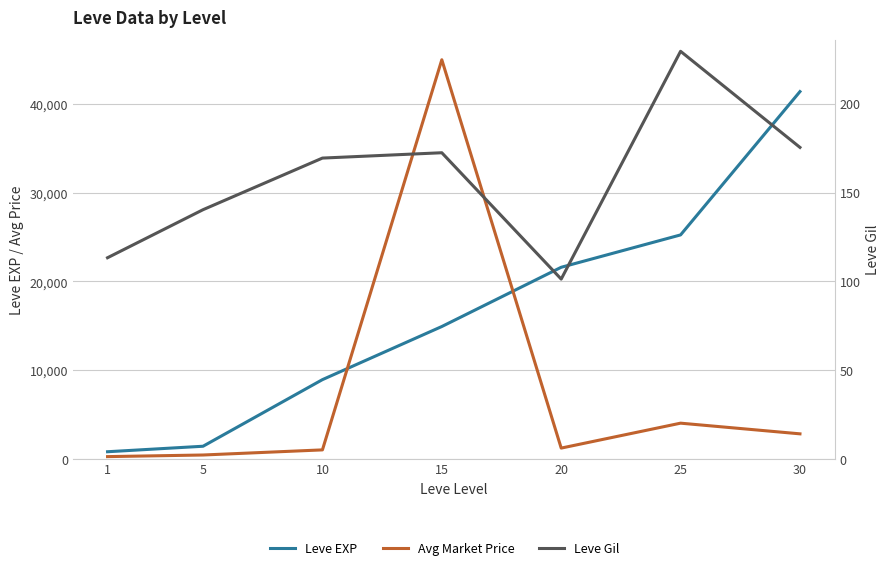

What is the difference between the Avg Market Price values at 25 and 5?

3589.7